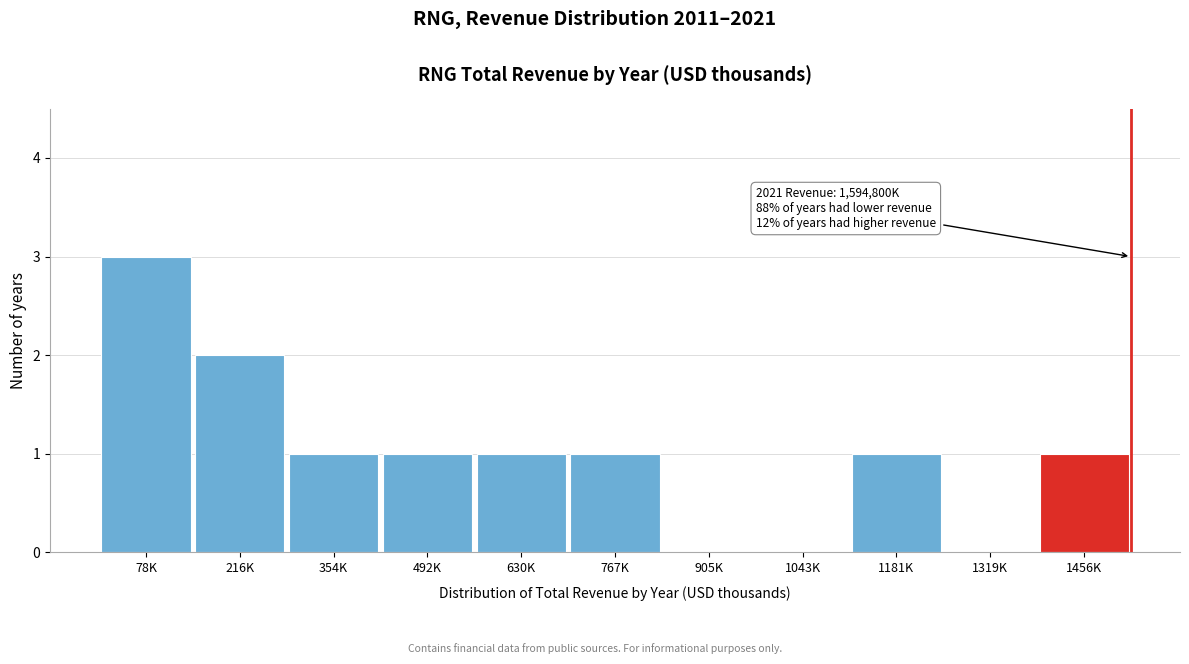

Reading left to right, extract all data points from this chart.

78K=3	216K=2	354K=1	492K=1	630K=1	767K=1	905K=0	1043K=0	1181K=1	1319K=0	1456K=1